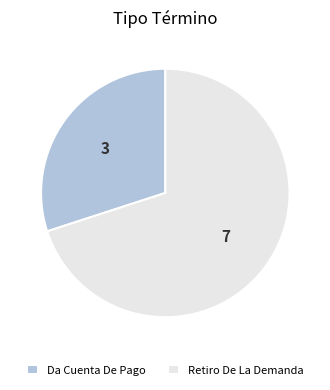

Is there a majority slice in this chart?

Yes